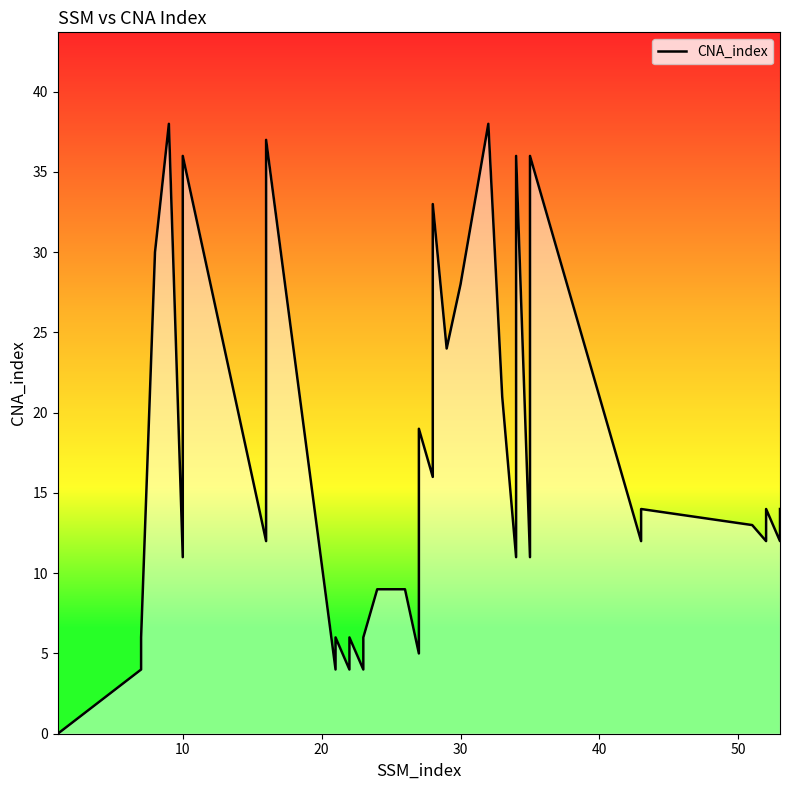

Count the number of values greater than 12.

19